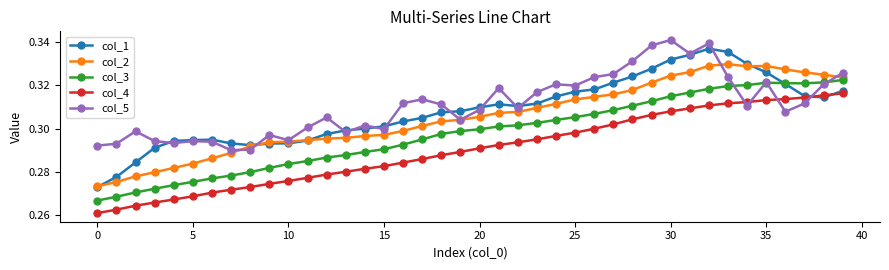

How many data points does each series have?

40